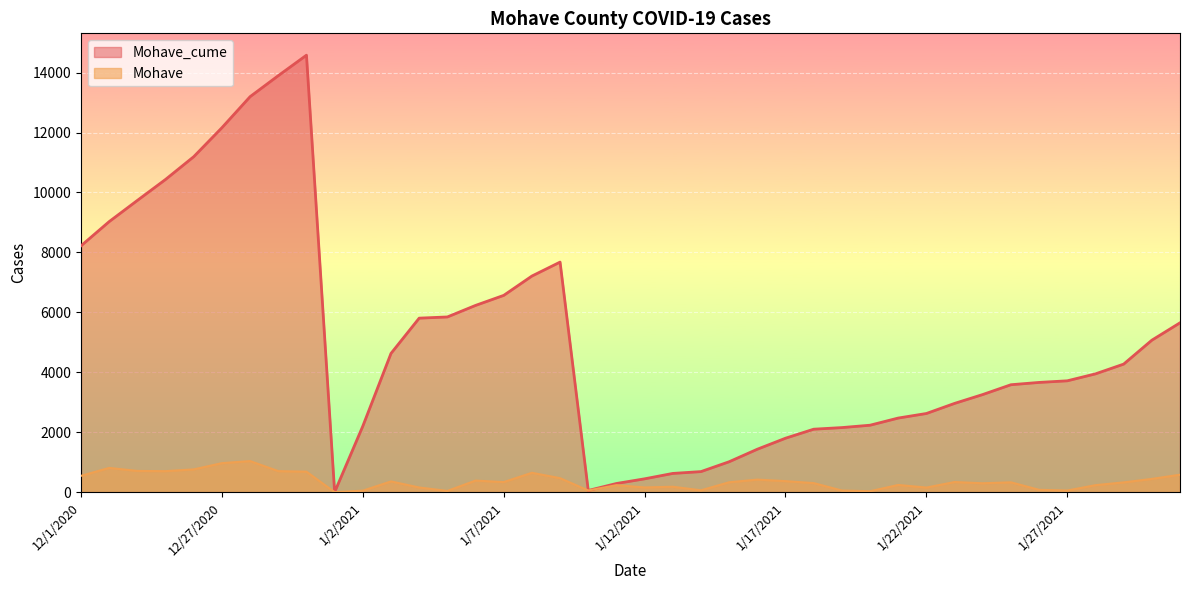

True or false: Mohave and Mohave_cume cross at least once.

False